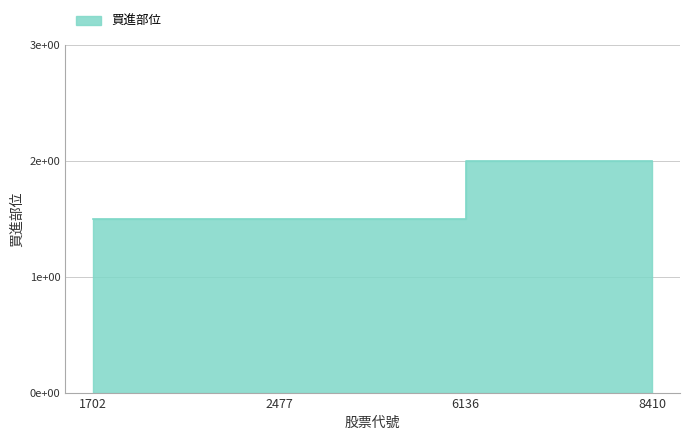

What is the difference between the maximum and minimum values?

0.5